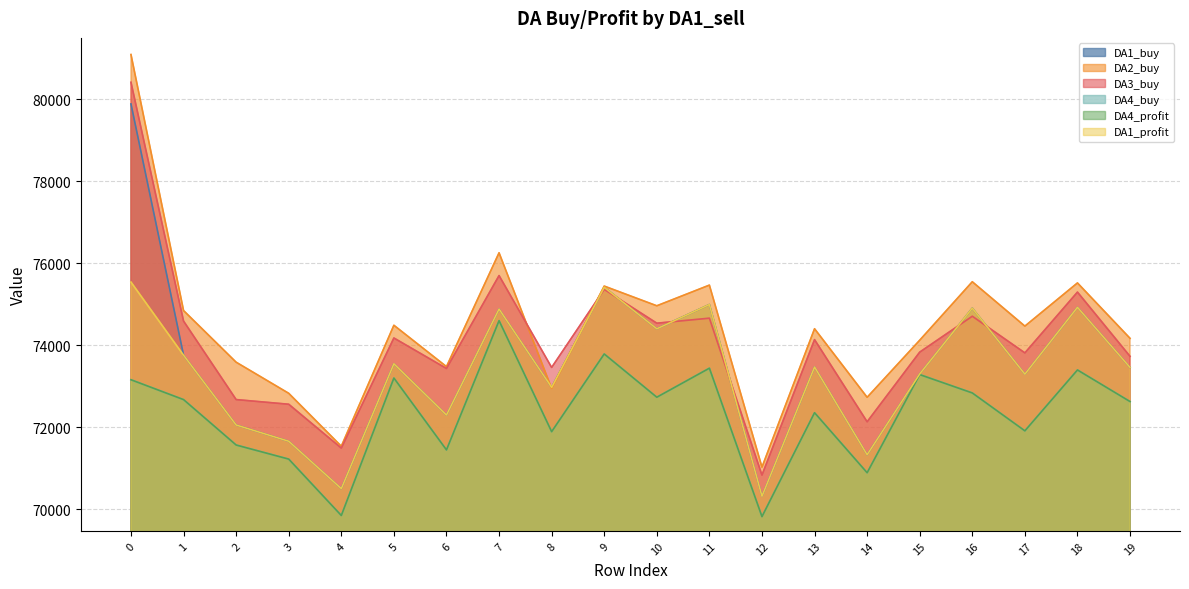

Rank the categories by DA3_buy value from lowest to highest.

12, 4, 14, 3, 2, 6, 8, 19, 17, 15, 13, 5, 10, 1, 11, 16, 18, 9, 7, 0